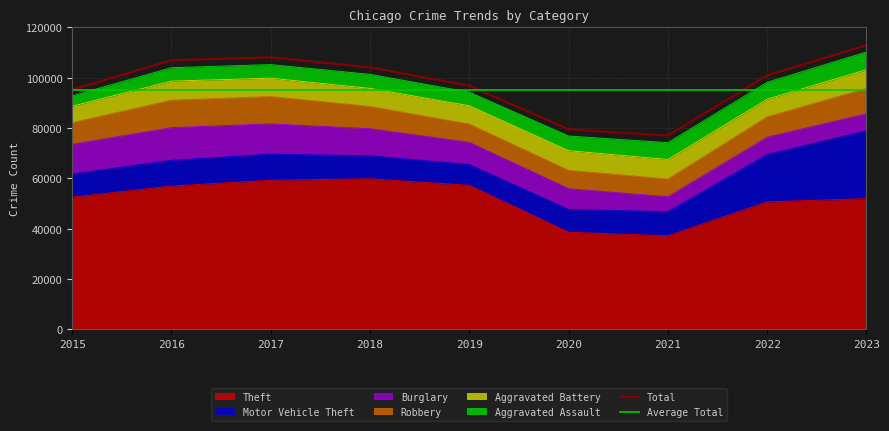

How many interior local peaks does the Robbery series have?

2